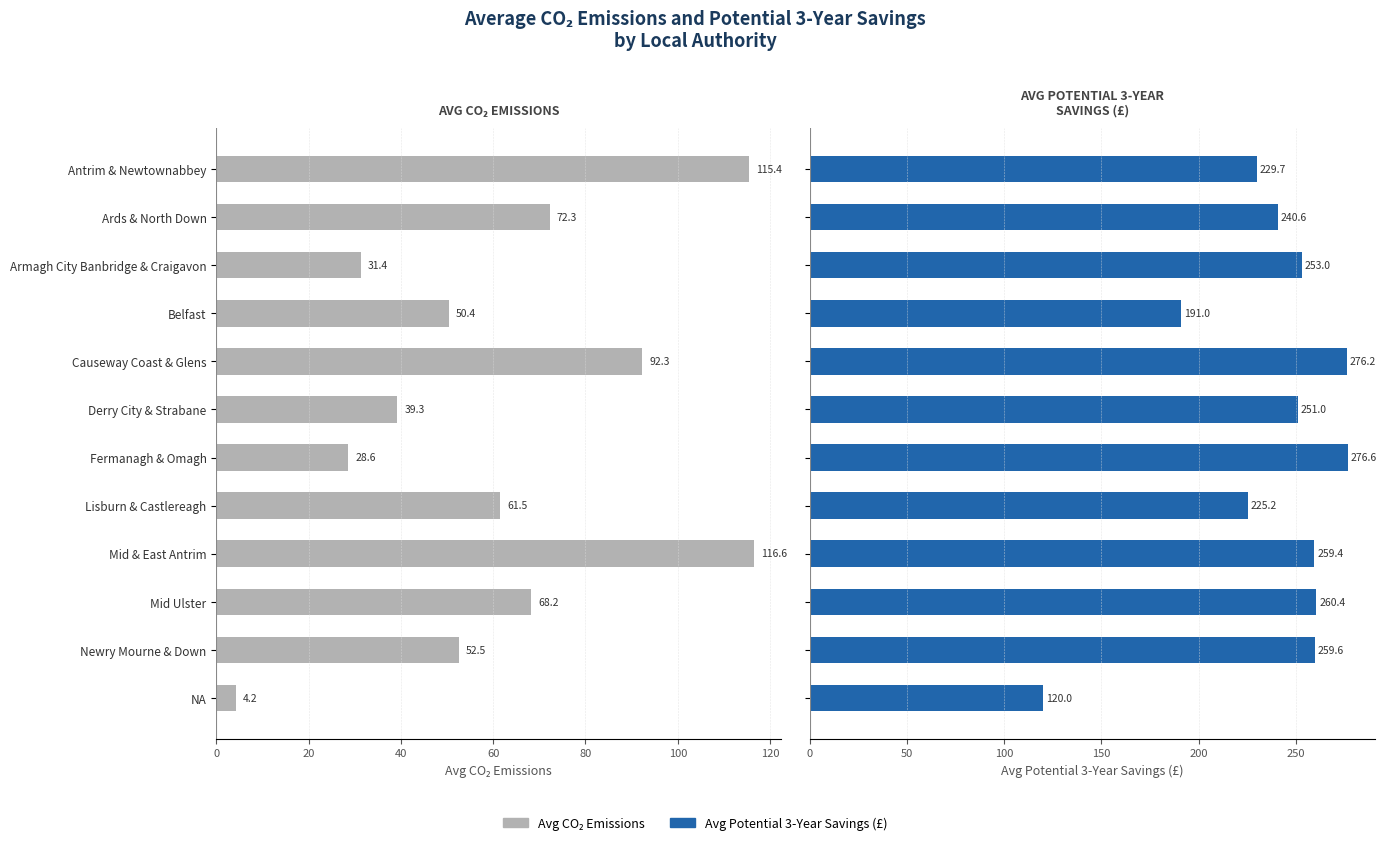

What is the difference between the maximum and minimum values in the avg_potential_3yr_savings series?

156.6